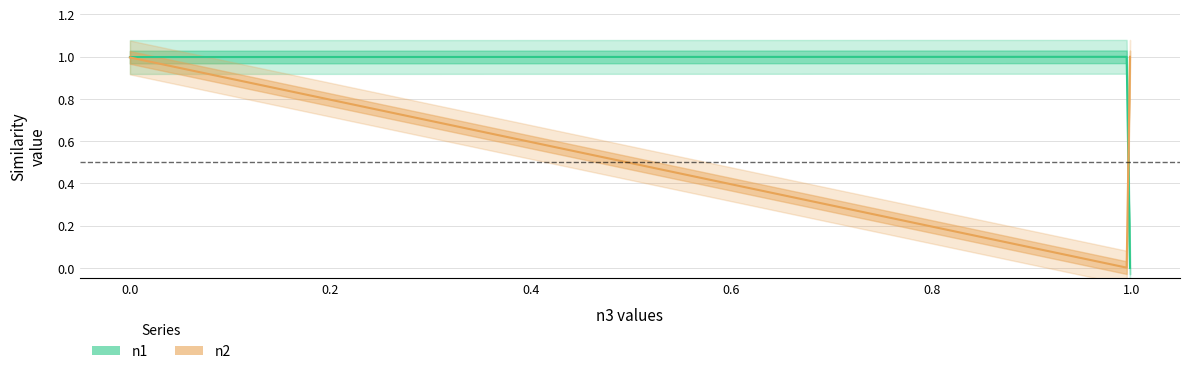

Between n1 and n2, which series saw the biggest shift?

n1